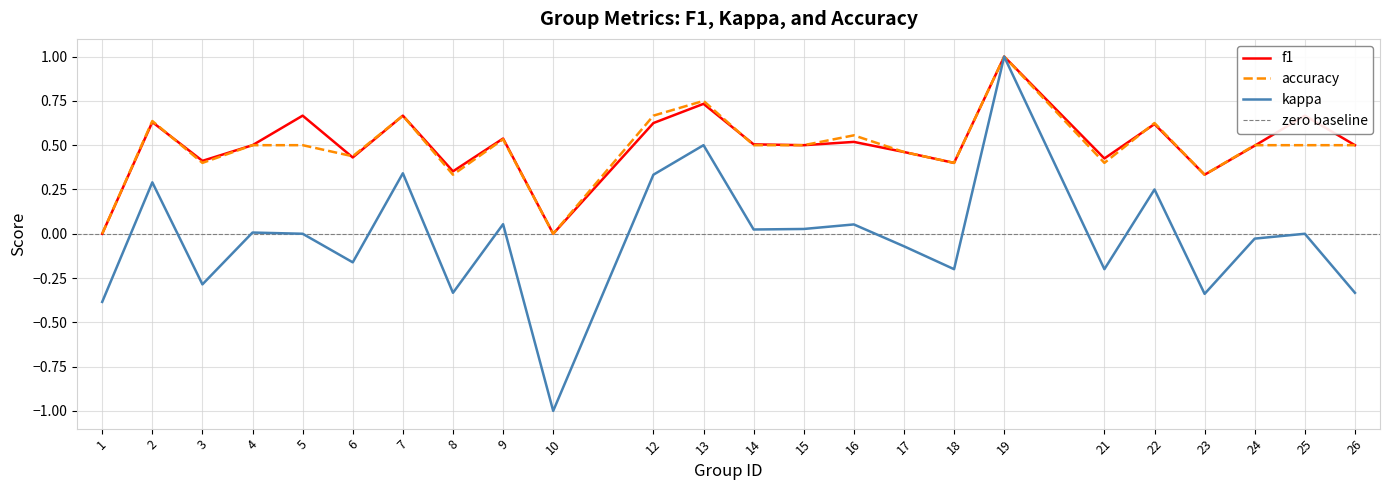

Is it true that accuracy equals 0.2 at 2?

False